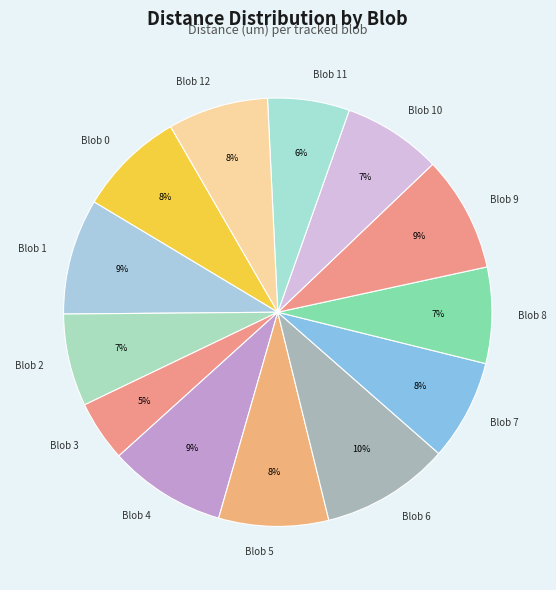

To the nearest percent, what is the difference between the largest and smallest slice percentages?

5%